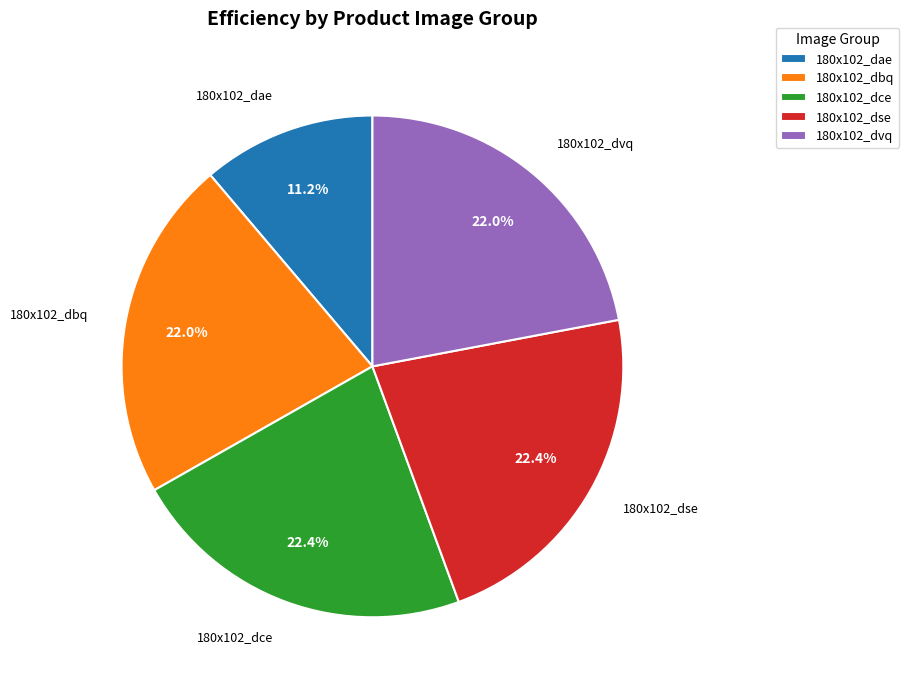

What portion of the pie excludes 180x102_dce?

77.6%